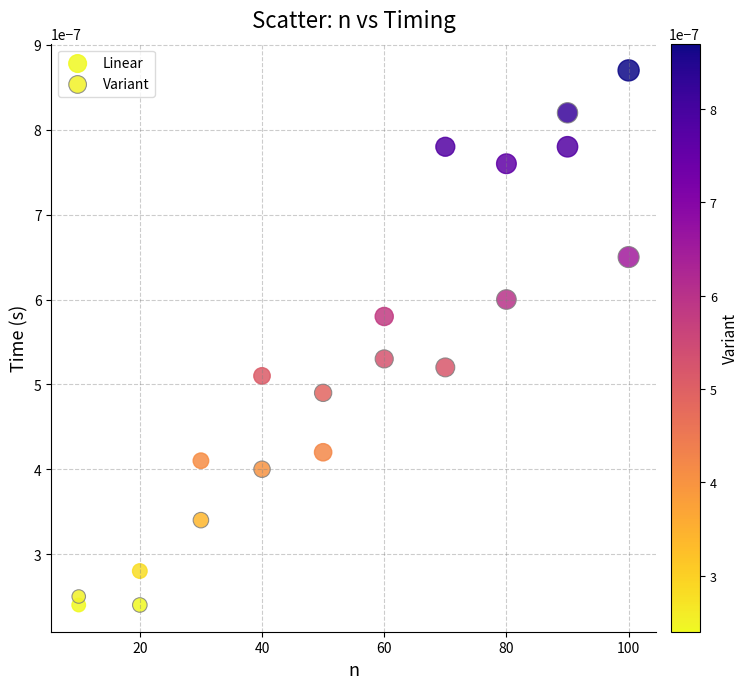

Which series has the largest Y range (max minus min)?

Linear